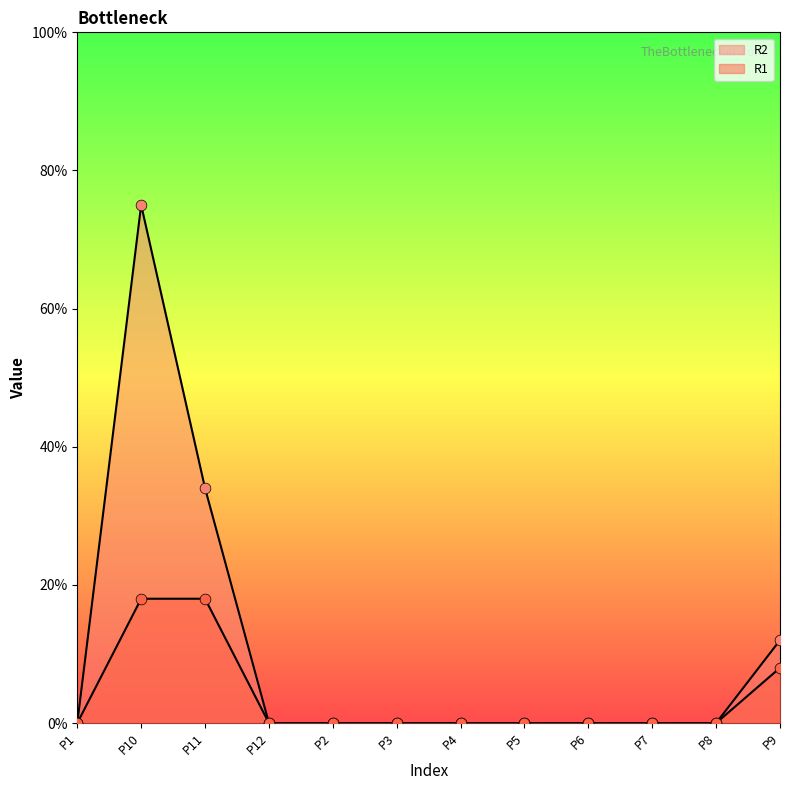

Is the value of R1 at P4 greater than the value of R2 at P11?

No